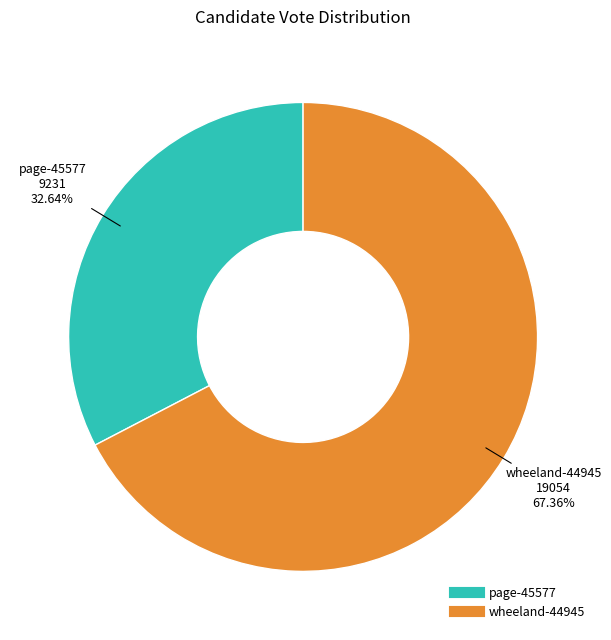

Rank the categories by value from highest to lowest.

wheeland-44945, page-45577